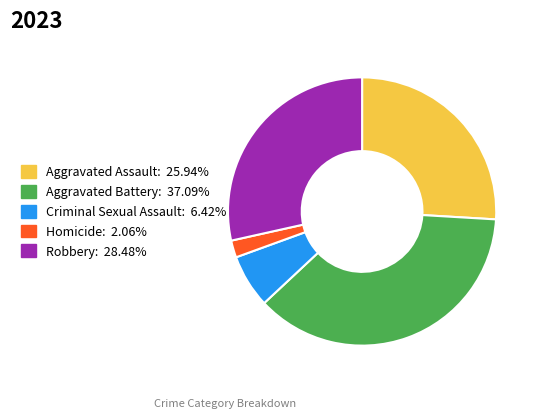

Combined, do Aggravated Assault: 25.94% and Criminal Sexual Assault: 6.42% account for over 50%?

No